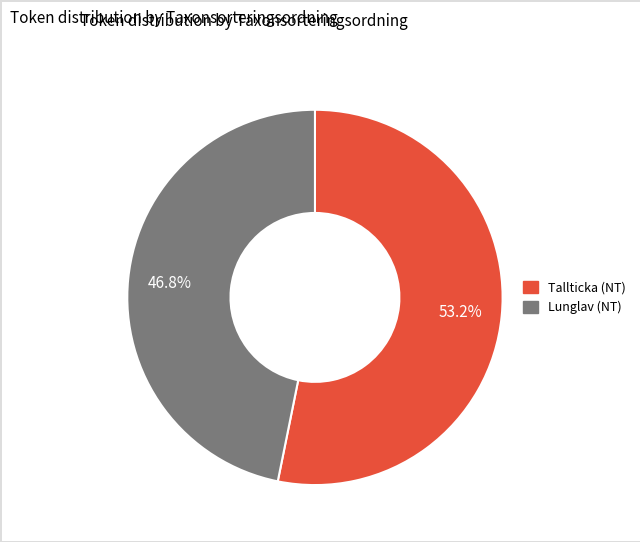

Does any single category account for the majority?

Yes